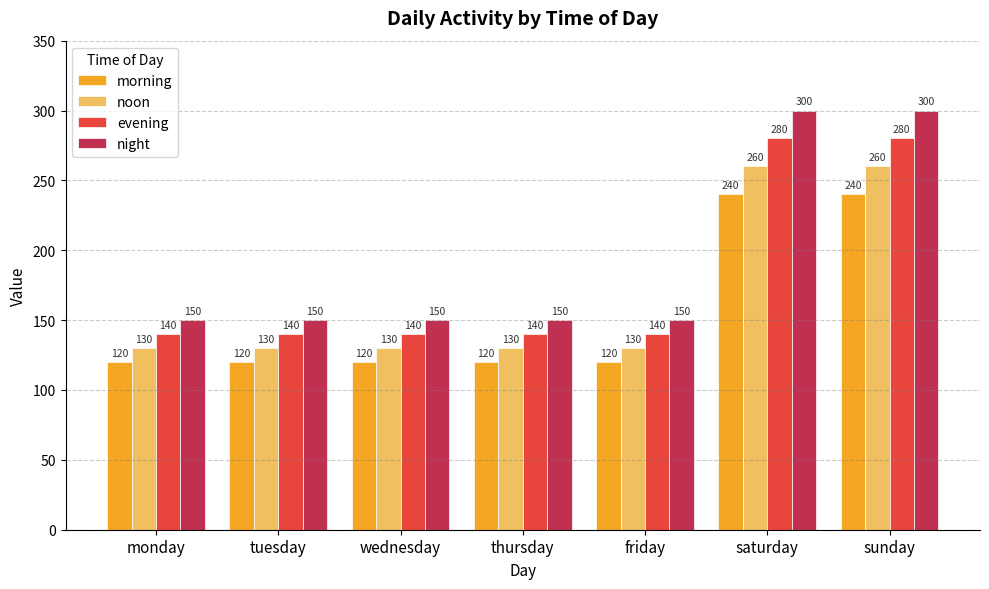

What is the difference between the highest and lowest values at wednesday?

30